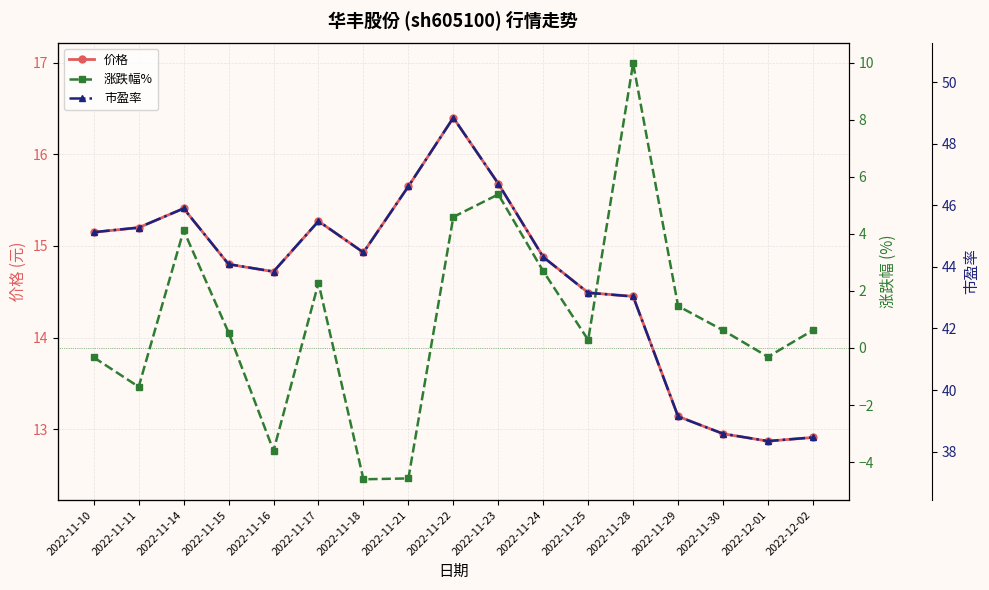

What position from the left is 2022-11-23?

10